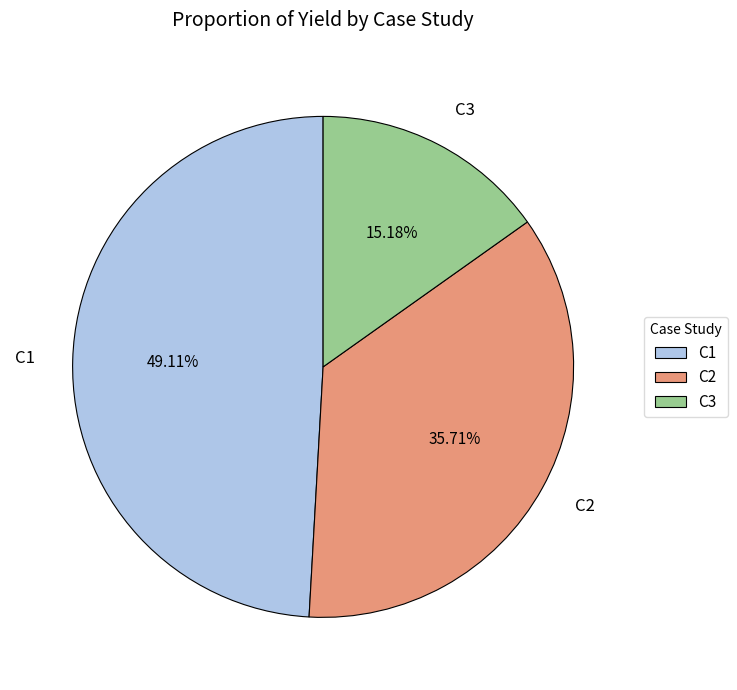

True or false: C1 accounts for 49% of the total.

True